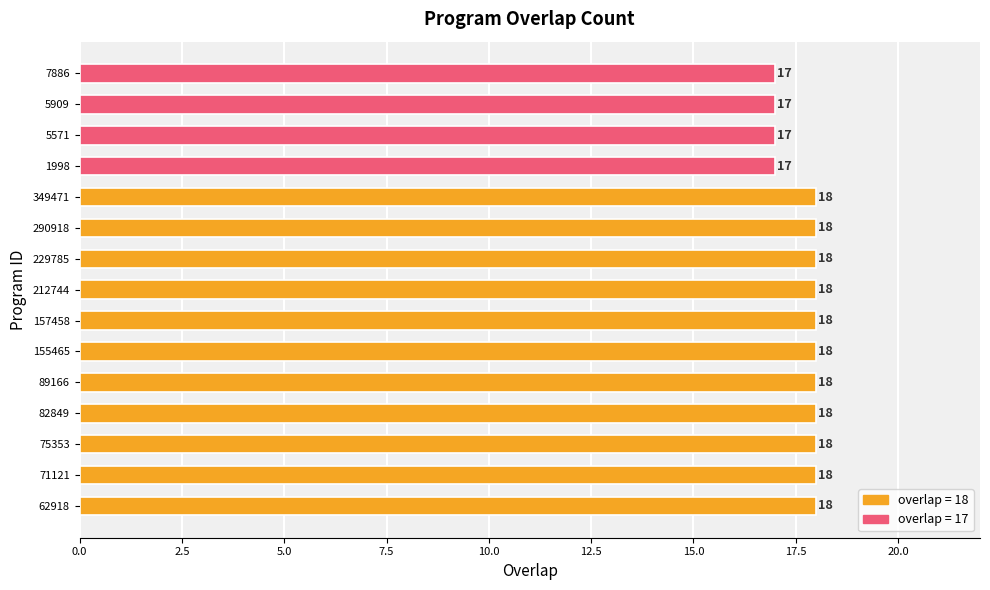

Count the values in the range 17 to 18.

15